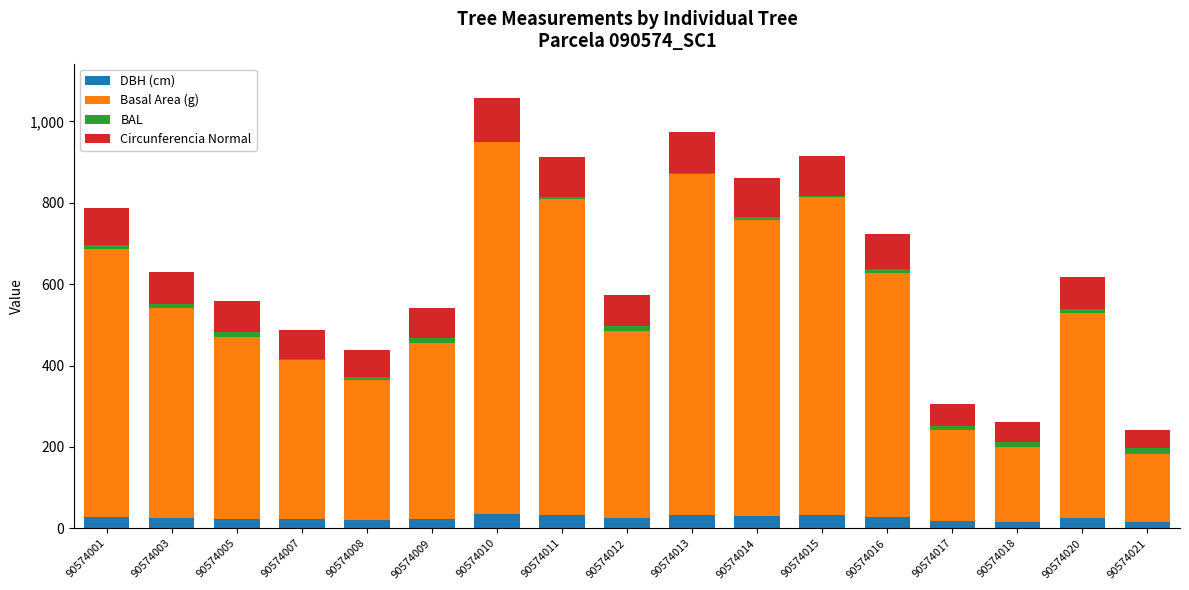

True or false: DBH (cm) has a value of 28.9 at 90574001.

True